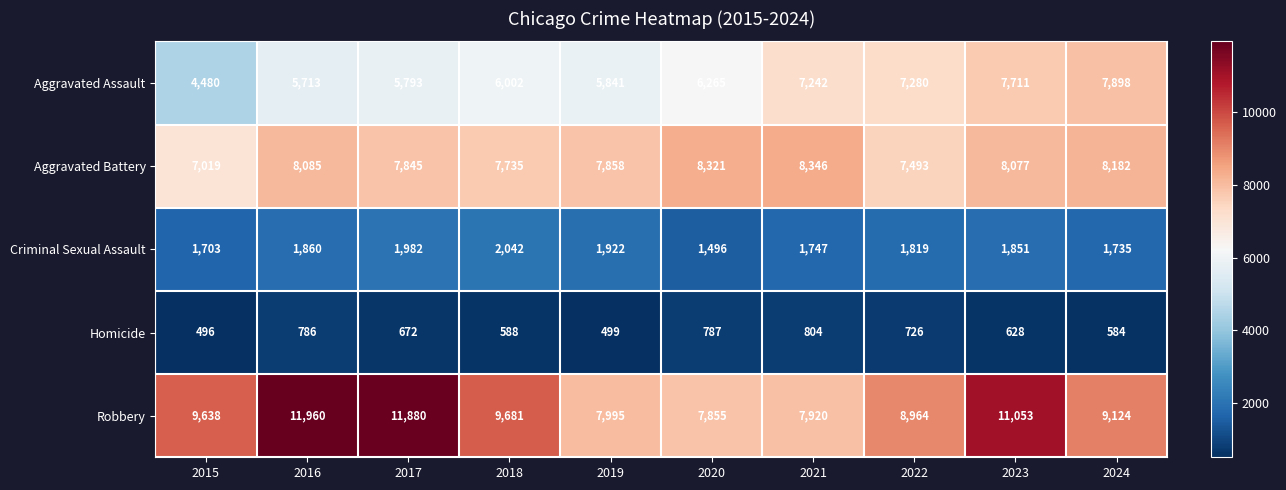

At 2017, list the series in order from largest to smallest.

Robbery, Aggravated Battery, Aggravated Assault, Criminal Sexual Assault, Homicide